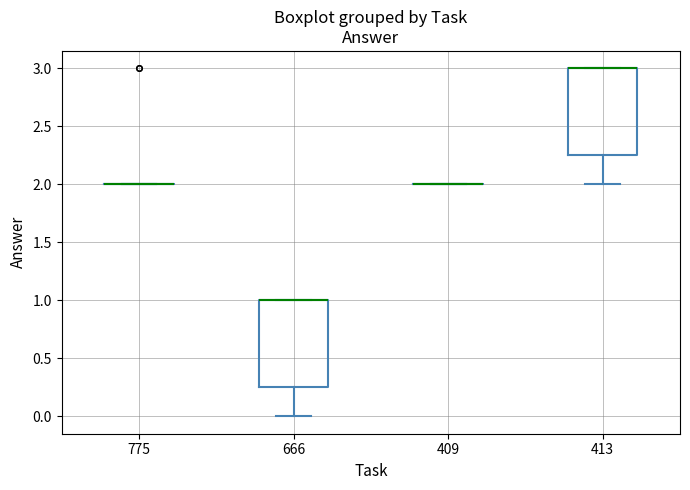

Reading left to right, read every box against the y-axis: the position of its median line, the range the box covers, and the ends of its whiskers. The values are not printed on the chart, so give them approximately, as read against the axis.

775: box collapsed to a line at 2.00, whiskers 2.00 to 2.00
666: median 1.00 (drawn on the box's upper edge), box 0.25 to 1.00, whiskers 0.00 to 1.00
409: box collapsed to a line at 2.00, whiskers 2.00 to 2.00
413: median 3.00 (drawn on the box's upper edge), box 2.25 to 3.00, whiskers 2.00 to 3.00